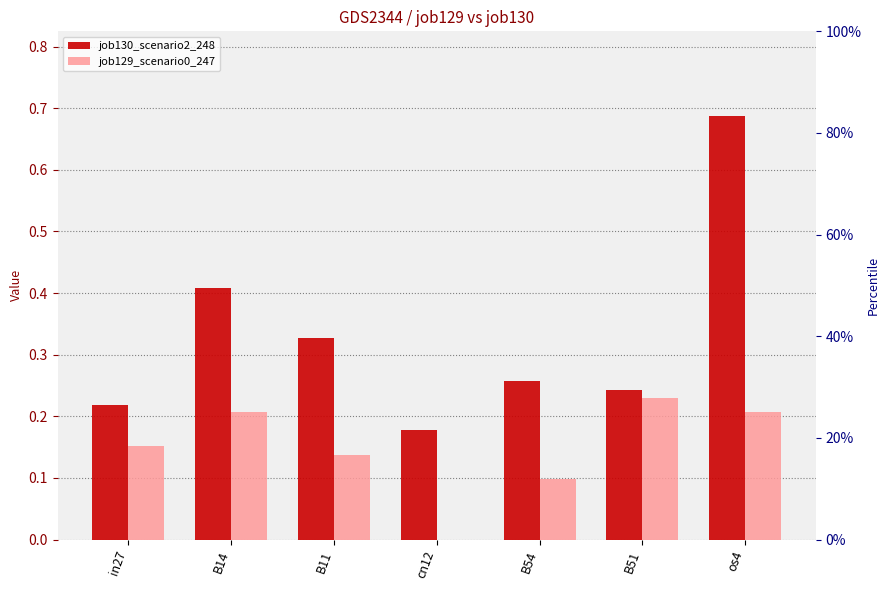

At which label is job129_scenario0_247 closest to 0?

cn12